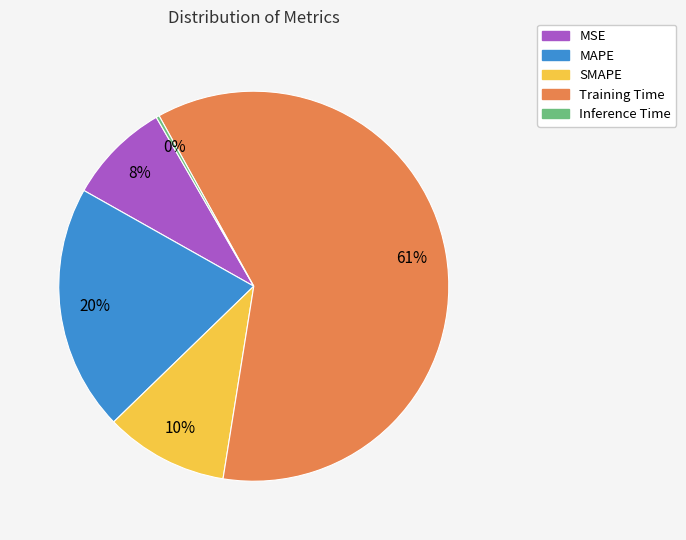

Which slice represents more than half of the pie?

Training Time